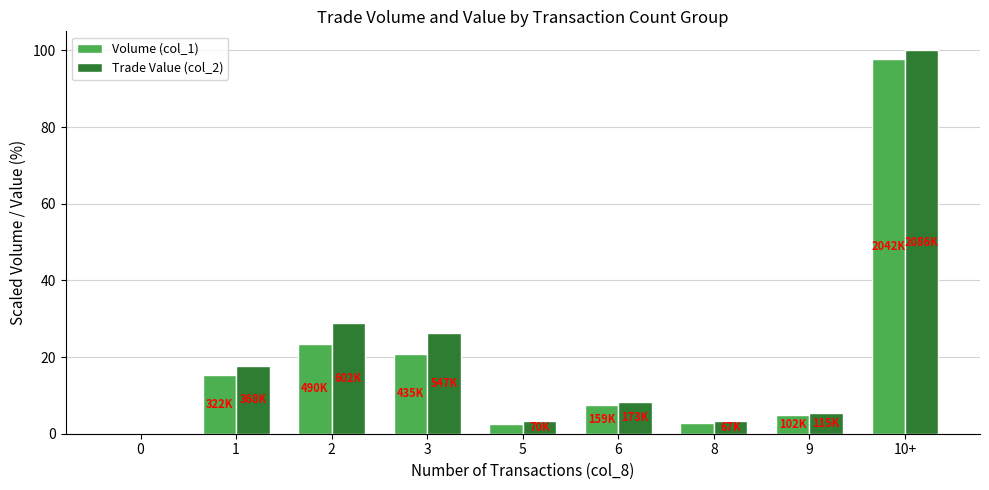

What are all the series names shown in the legend?

Volume (col_1), Trade Value (col_2)